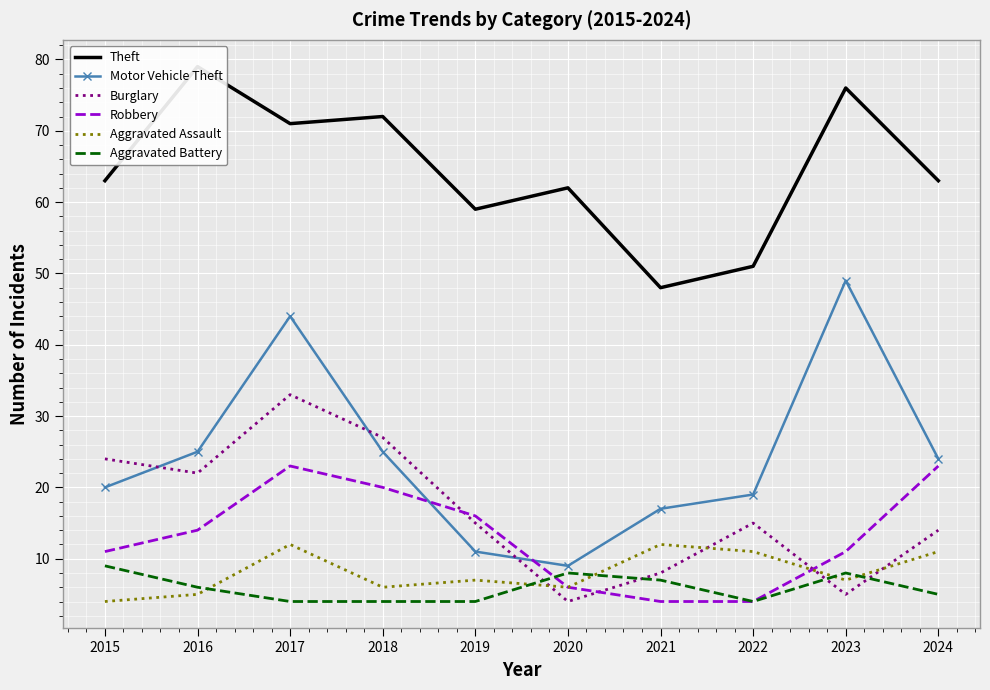

Which series has the widest spread of values?

Motor Vehicle Theft